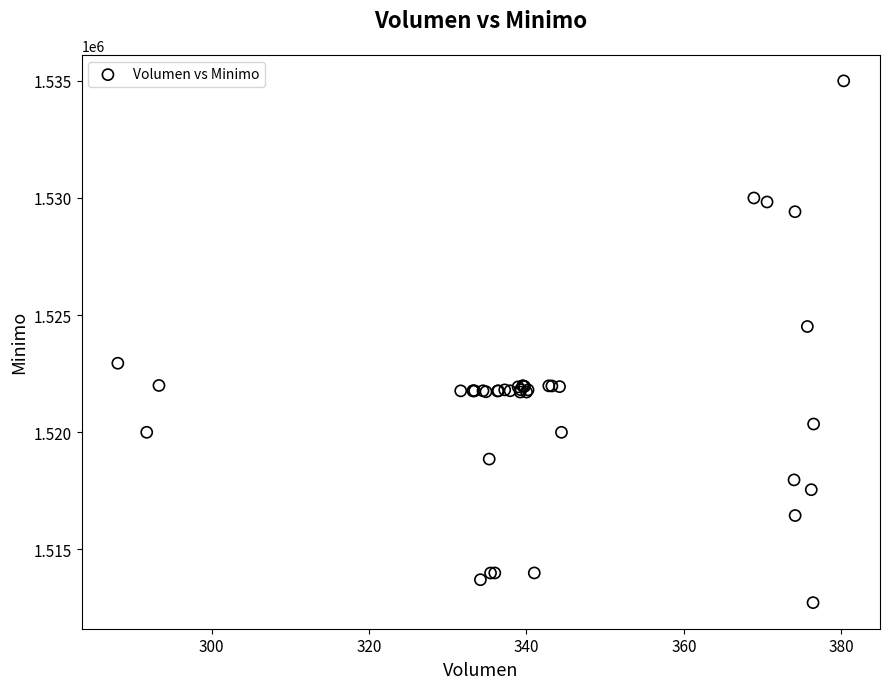

What Y value in the scatter plot is closest to 1523862?

1524513